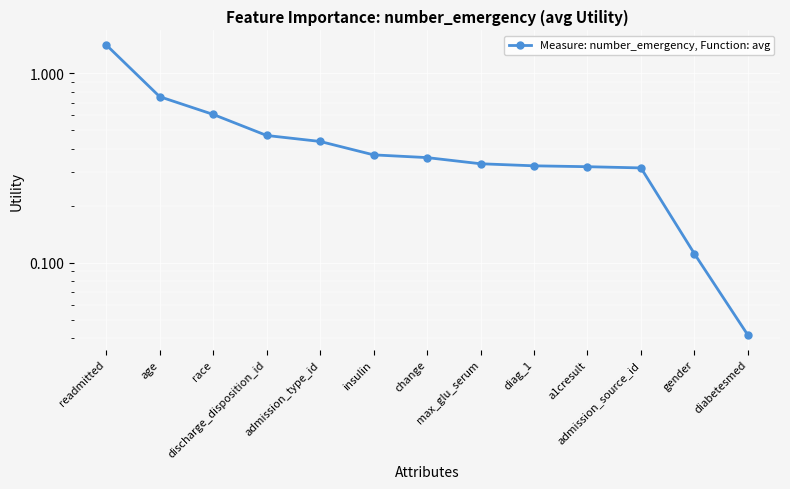

Reading left to right, what are all the values shown in this chart?

readmitted=1.4	age=0.8	race=0.6	discharge_disposition_id=0.5	admission_type_id=0.4	insulin=0.4	change=0.4	max_glu_serum=0.3	diag_1=0.3	a1cresult=0.3	admission_source_id=0.3	gender=0.1	diabetesmed=0.0